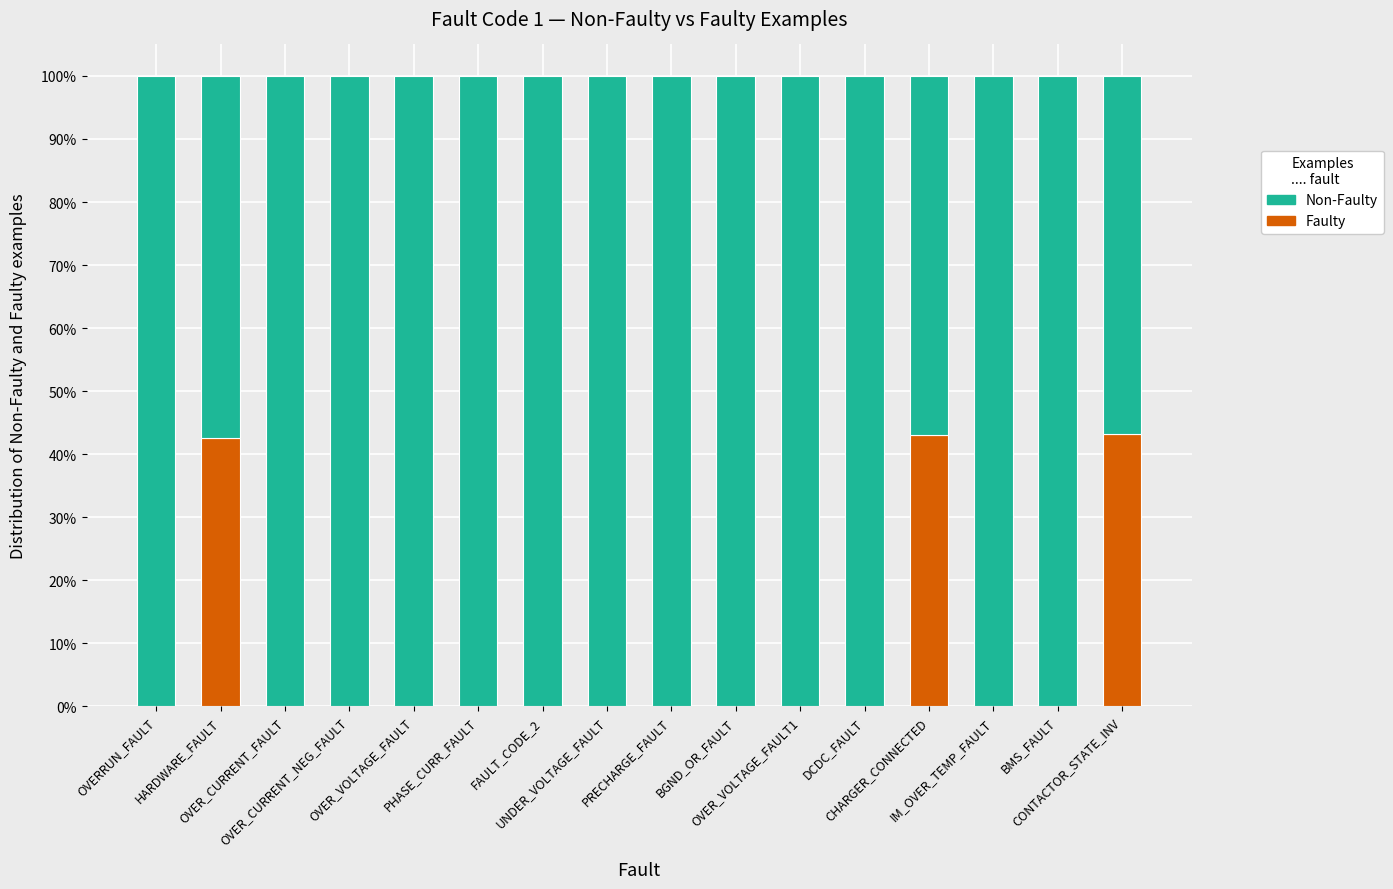

What is the sum of all Faulty values?

128.9